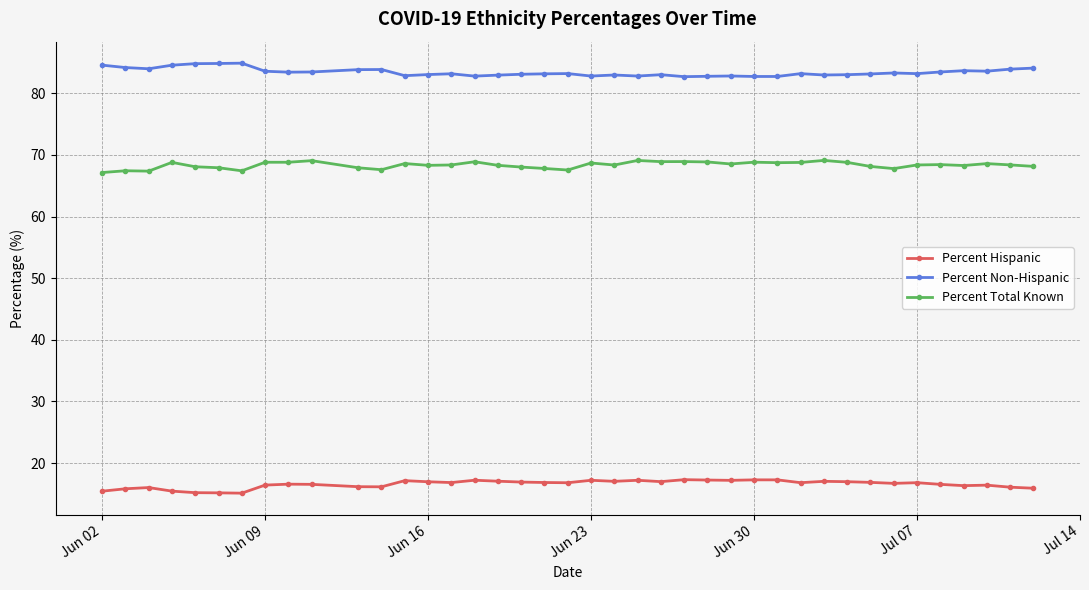

At how many categories does at least one series exceed 42?

40